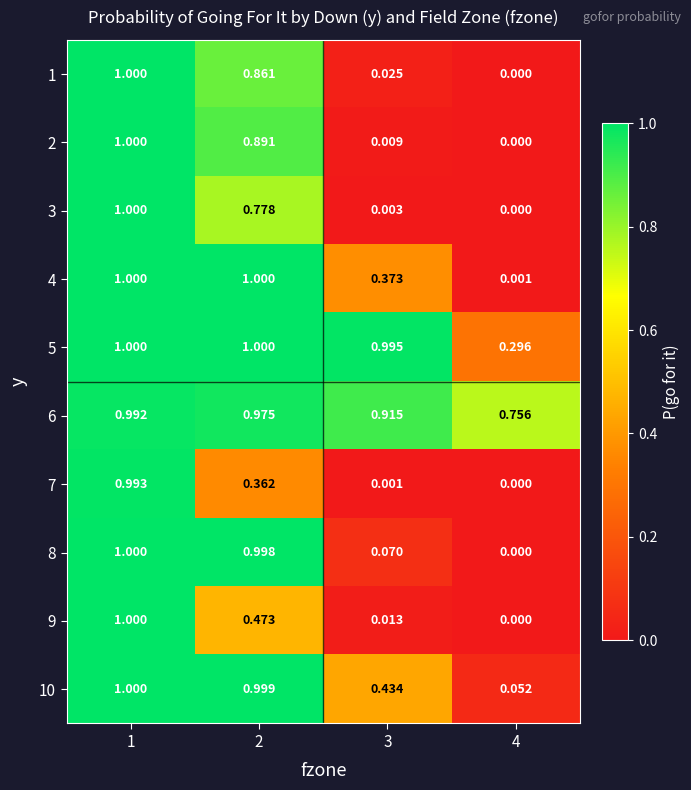

Is the value of 4 at 2 greater than the value of 6 at 2?

Yes